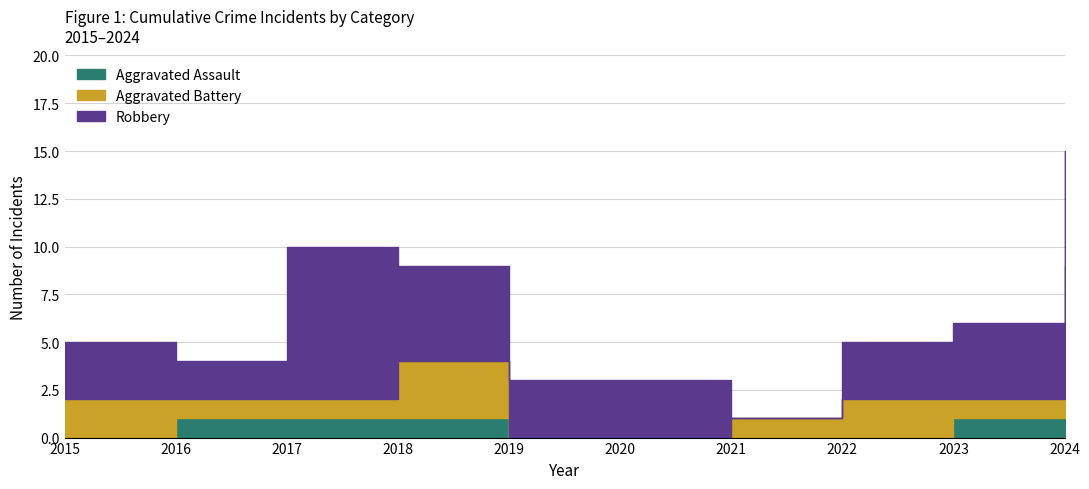

What is the average value of the Robbery series?

4